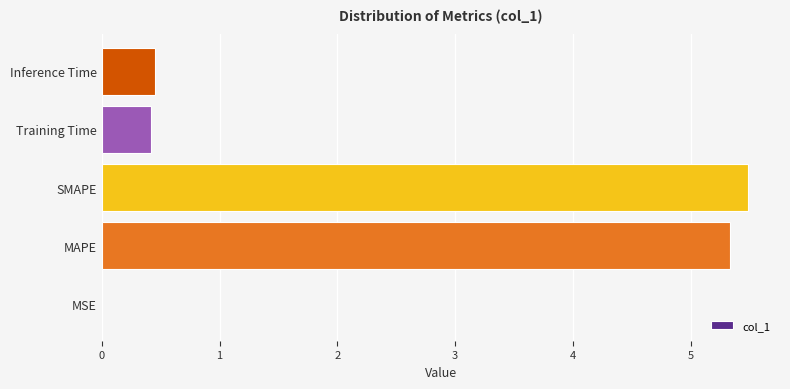

Does the chart contain stacked bars?

No